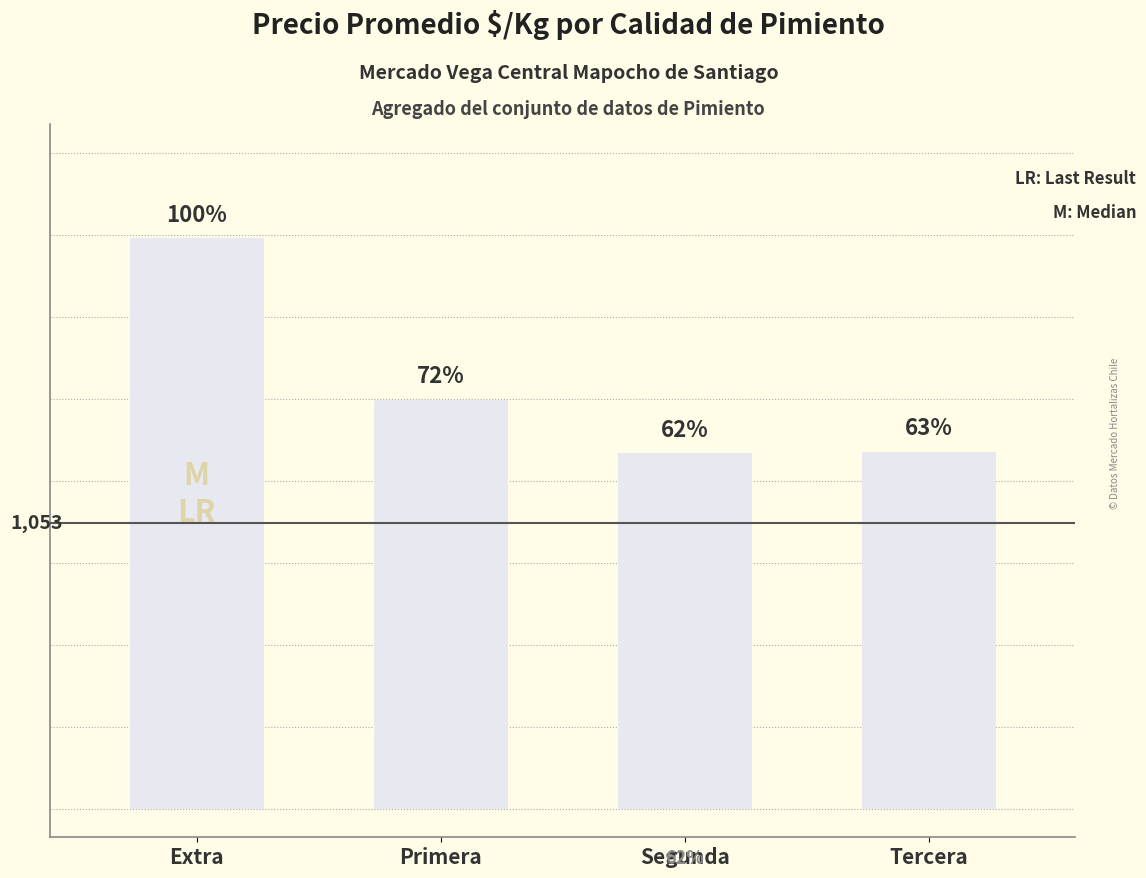

The value at Tercera is 1318. True or false?

True